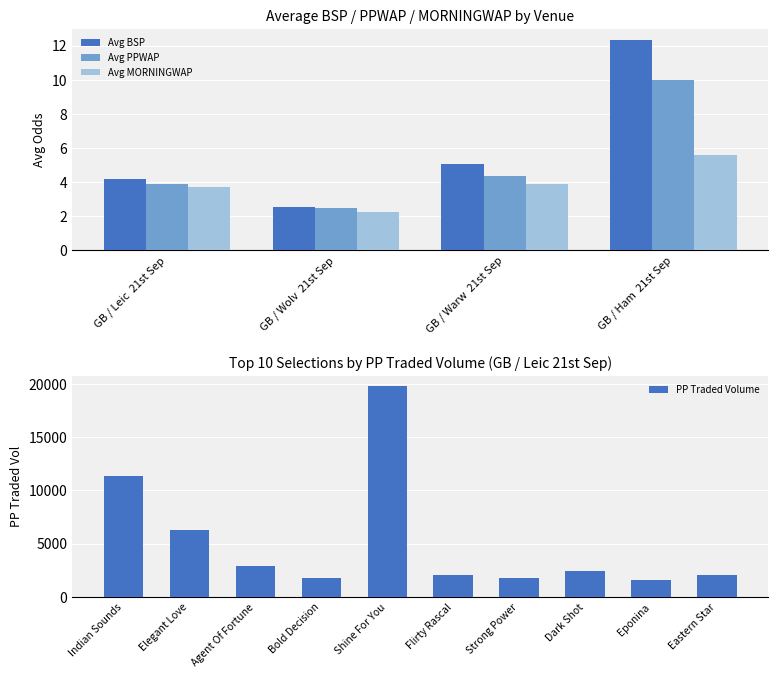

What is the spread (max minus min) of values at GB / Warw  21st Sep?

1.1